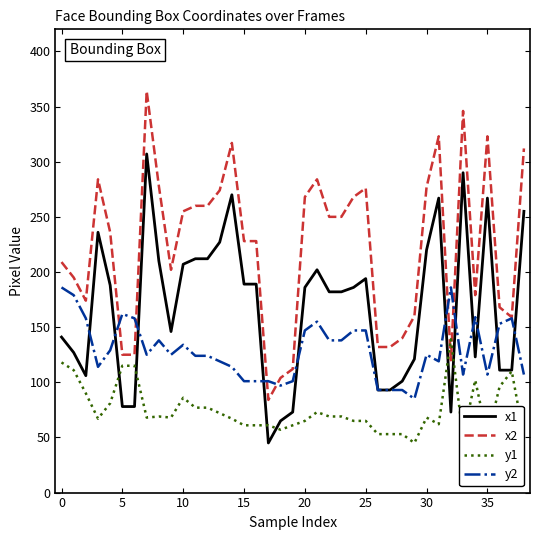

Which series has the largest total across all categories?

x2